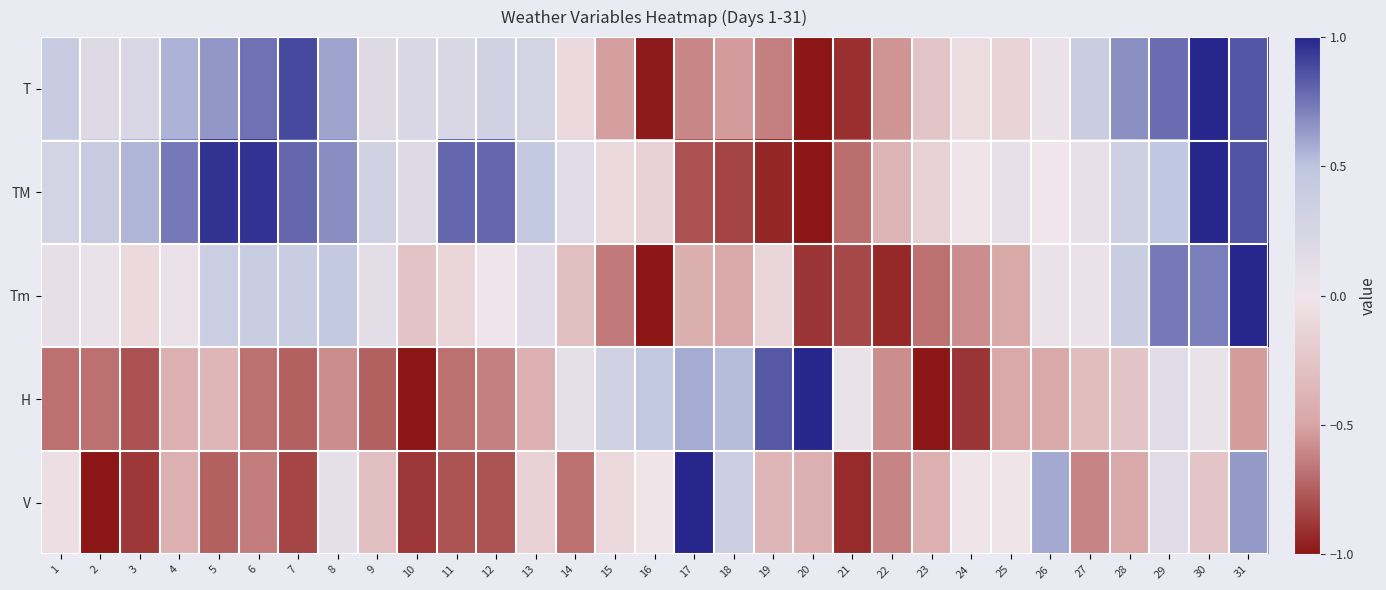

At which category does the chart reach its peak across all series?

31